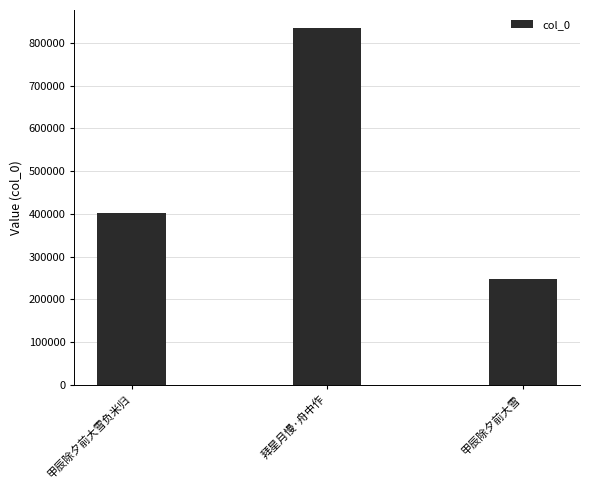

What is the change in value from 甲辰除夕前大雪负米归 to 拜星月慢·舟中作?

+432790